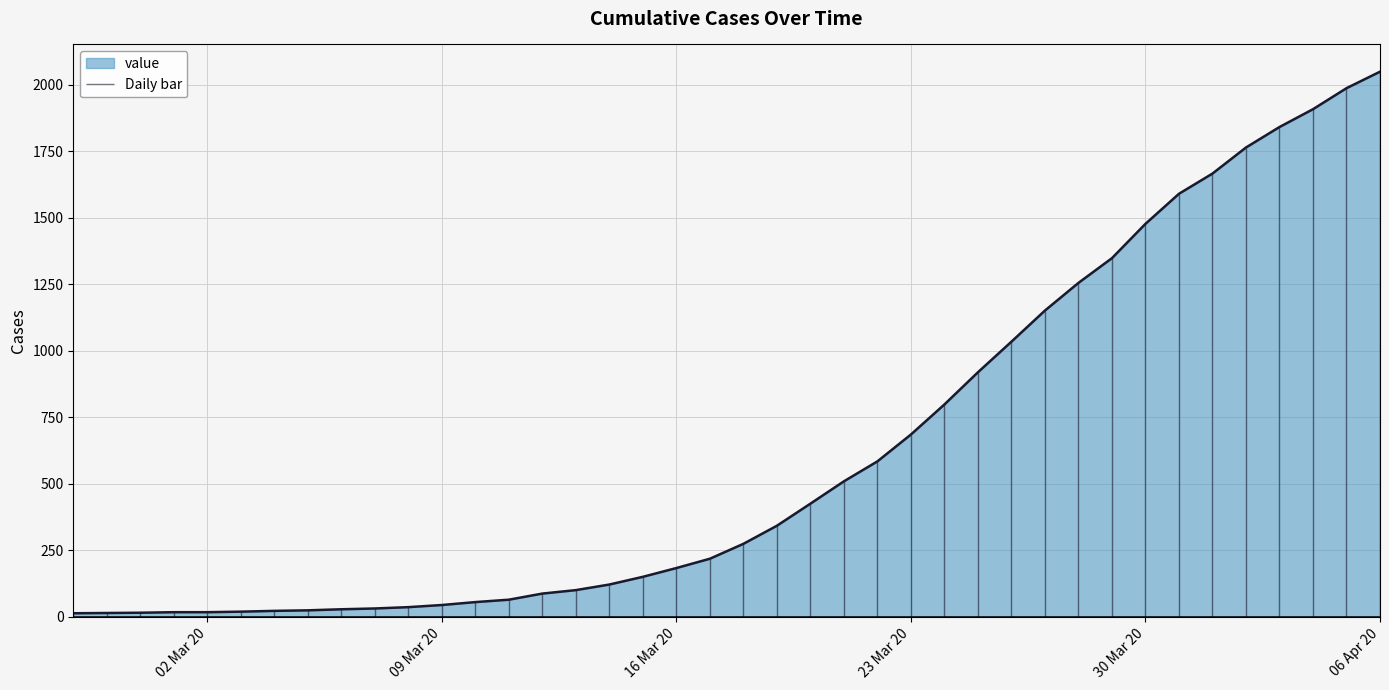

Which label corresponds to the smallest value in the chart?

2020-02-27